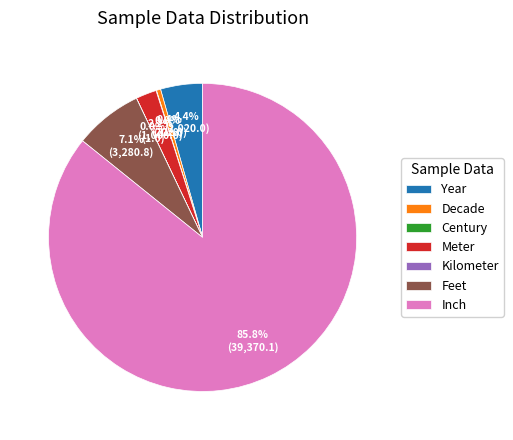

To the nearest percent, what is the difference between the largest and smallest slice percentages?

86%